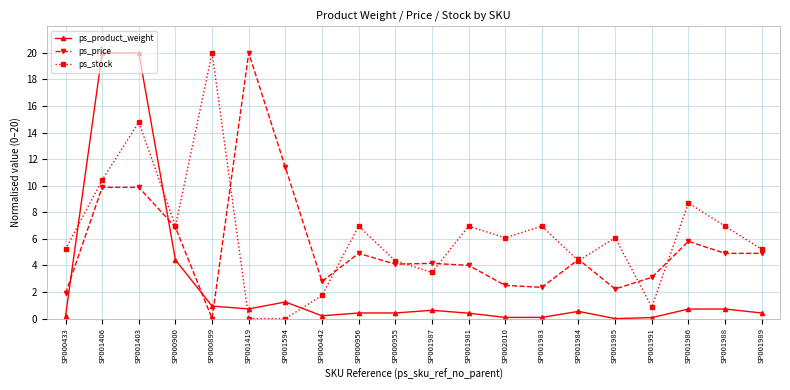

What is the maximum value shown in the chart?

20.0